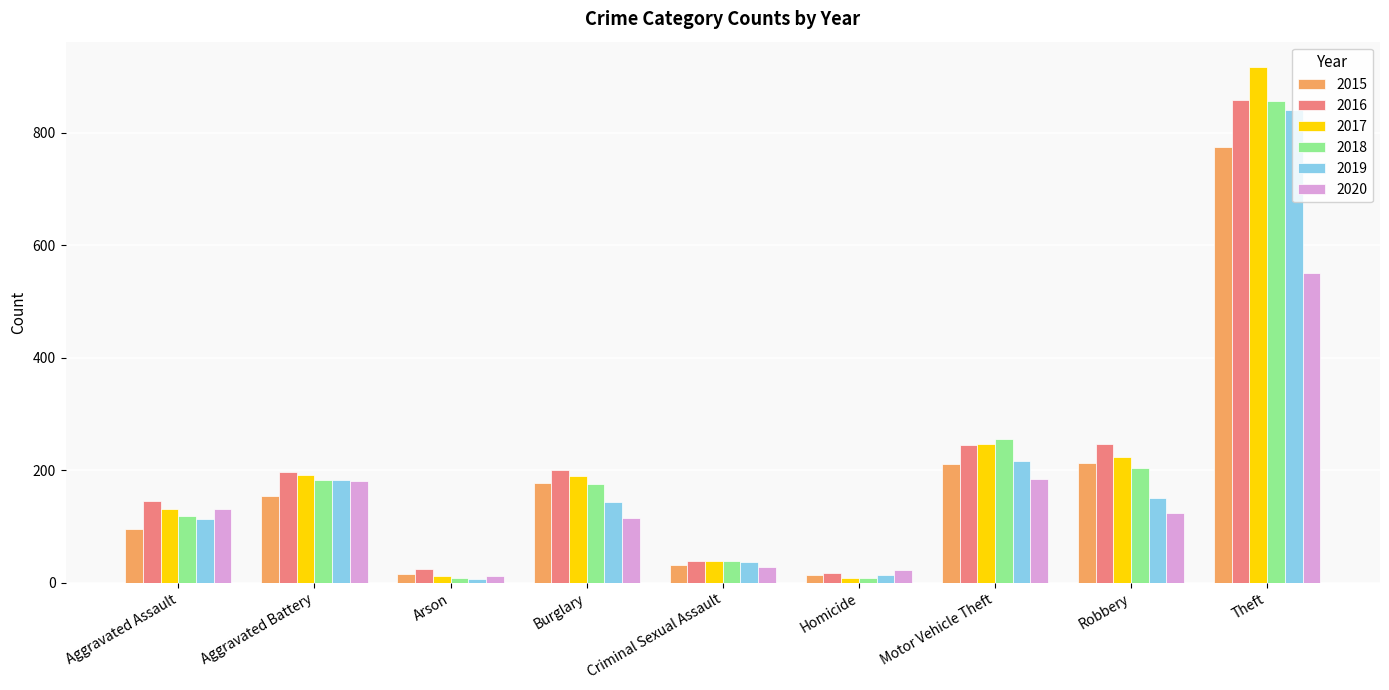

Where is 2017 nearest to the value 462?

Motor Vehicle Theft